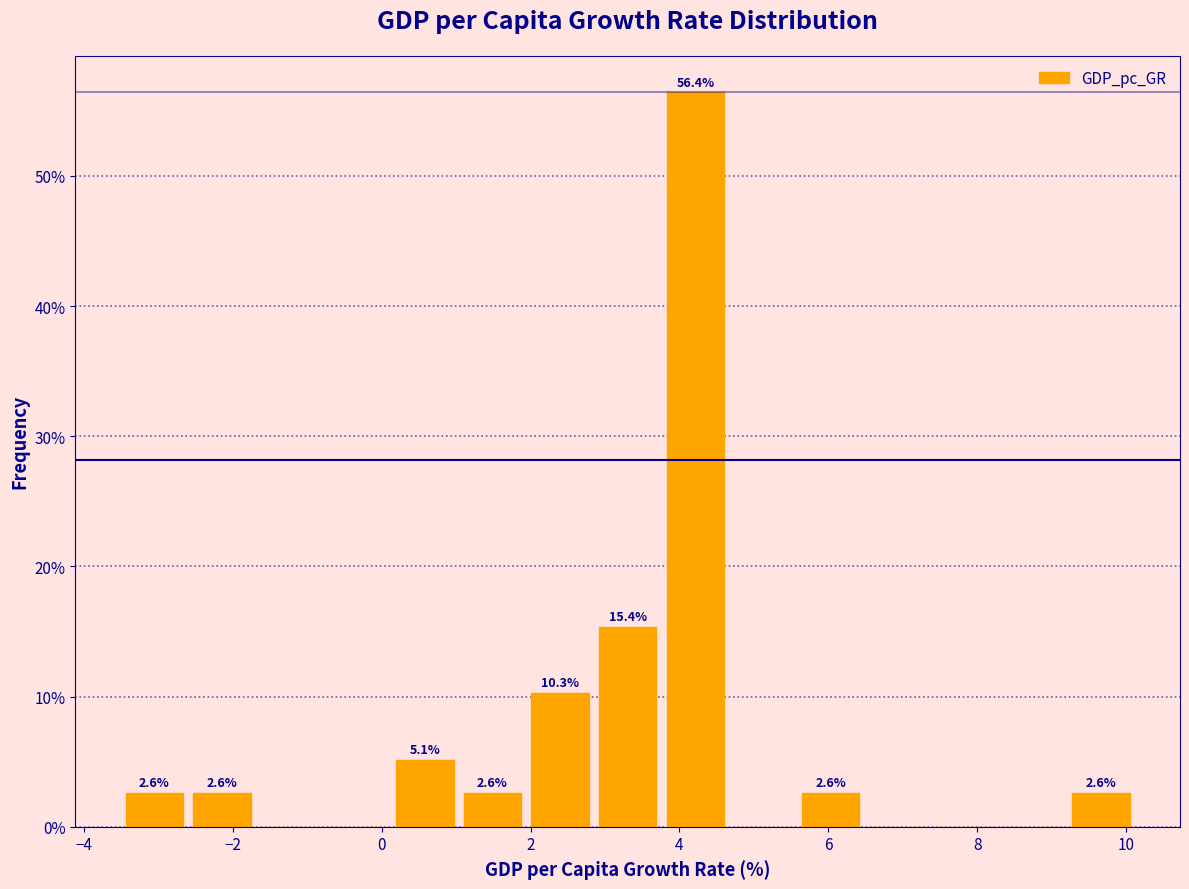

Which range on the x-axis has the tallest bar?

3.8 to 4.6